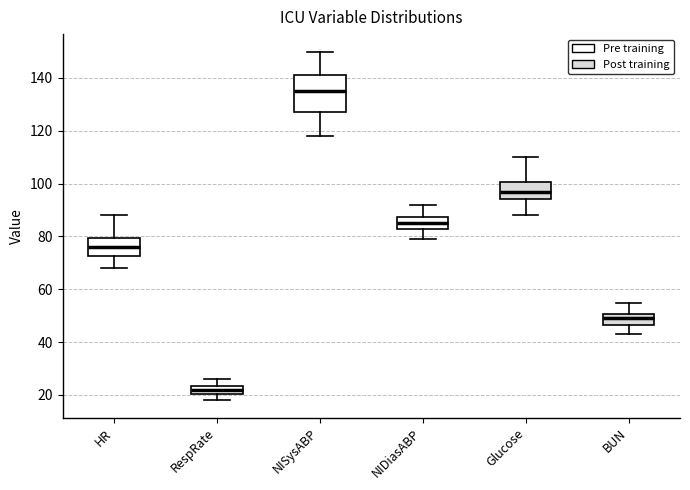

Reading left to right, read every box against the y-axis: the position of its median line, the range the box covers, and the ends of its whiskers. The values are not printed on the chart, so give them approximately, as read against the axis.

HR: median 76, box 72 to 80, whiskers 68 to 88
RespRate: median 22, box 20 to 24, whiskers 18 to 26
NISysABP: median 136, box 128 to 142, whiskers 118 to 150
NIDiasABP: median 86, box 84 to 88, whiskers 80 to 92
Glucose: median 98, box 94 to 100, whiskers 88 to 110
BUN: median 50 (inside the box), box 46 to 50, whiskers 44 to 56